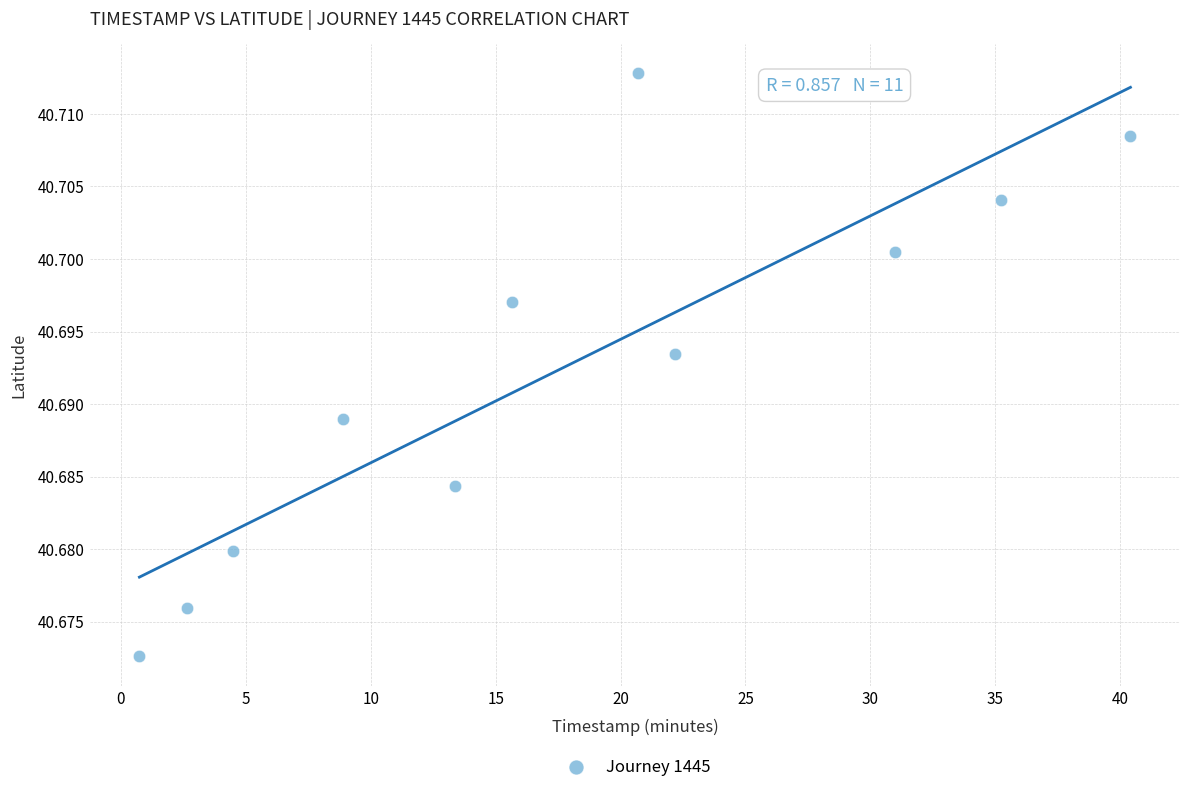

What is the average X value?

17.8